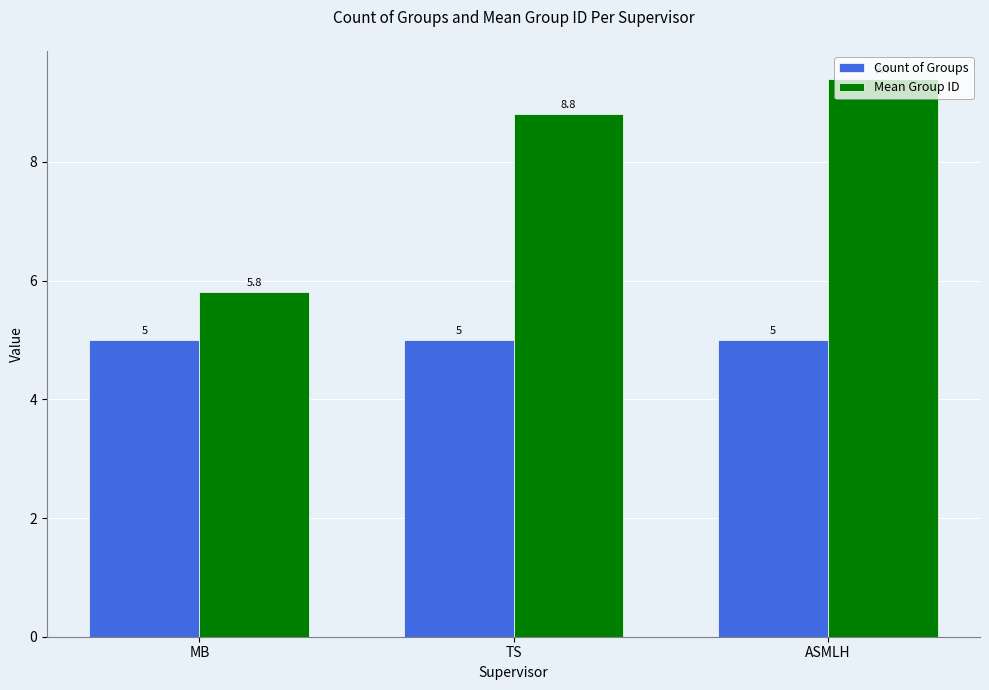

What is the value of the Count of Groups bar at the 1st from the left?

5.0